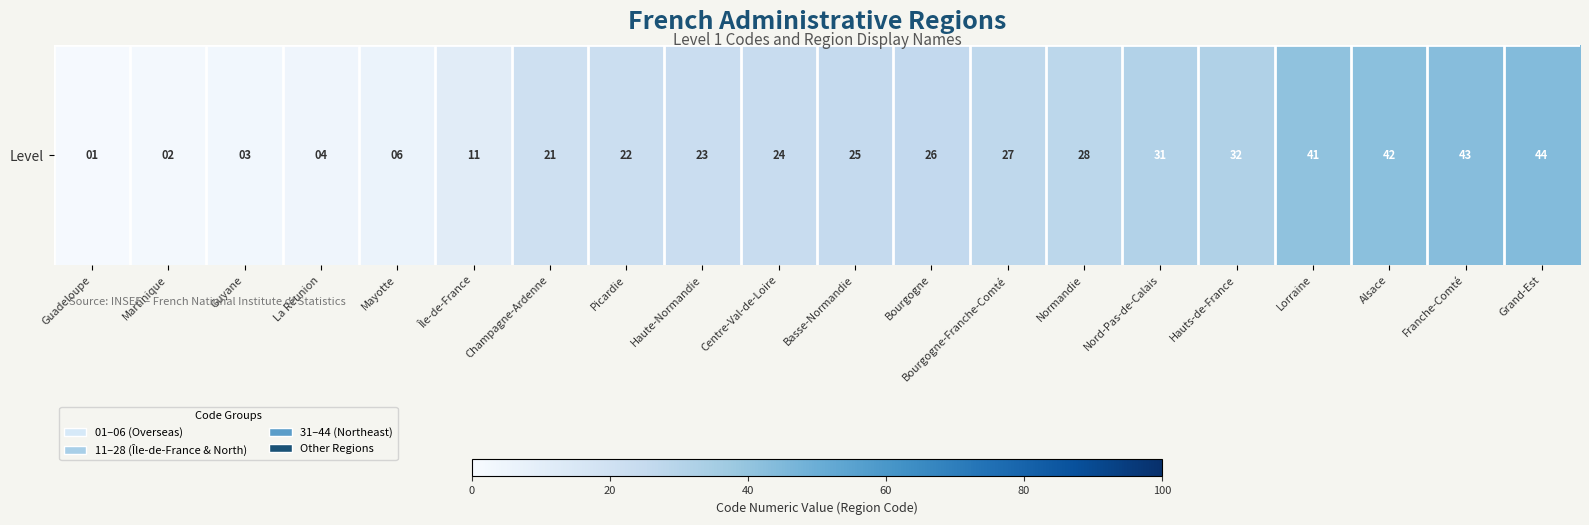

Which label corresponds to the smallest value in the chart?

Guadeloupe